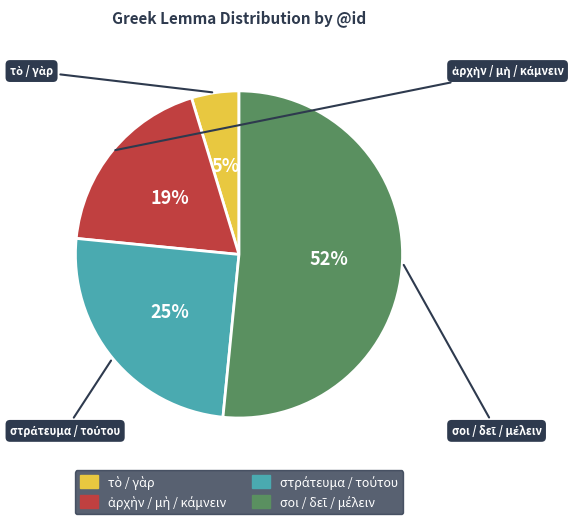

Does any single category account for the majority?

Yes